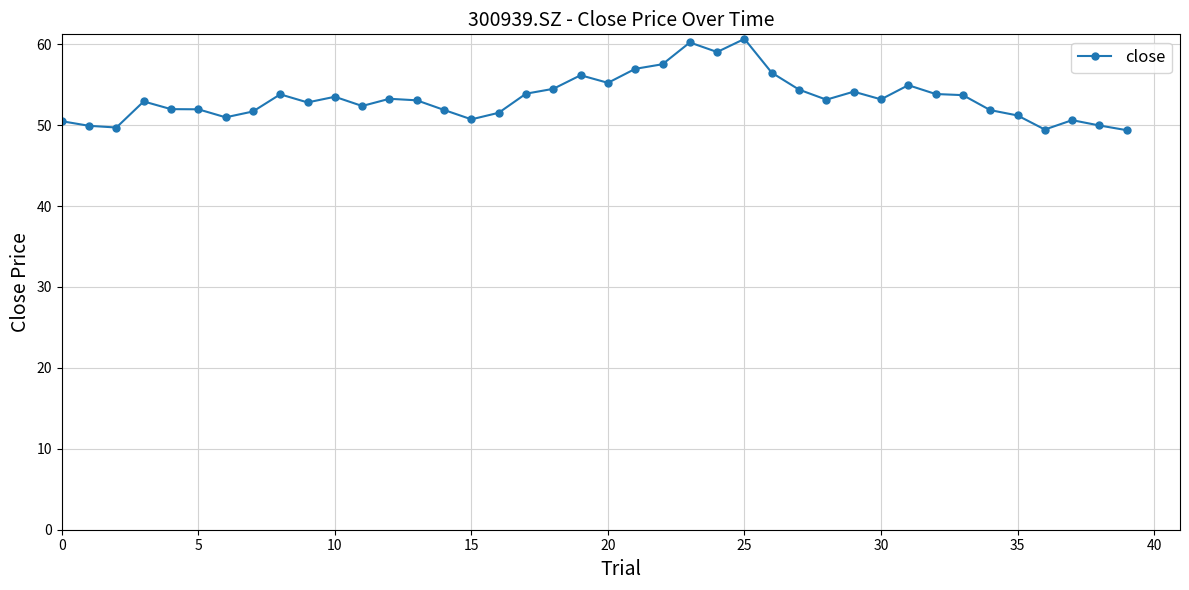

True or false: there are more than 0 points higher than both neighbors.

True